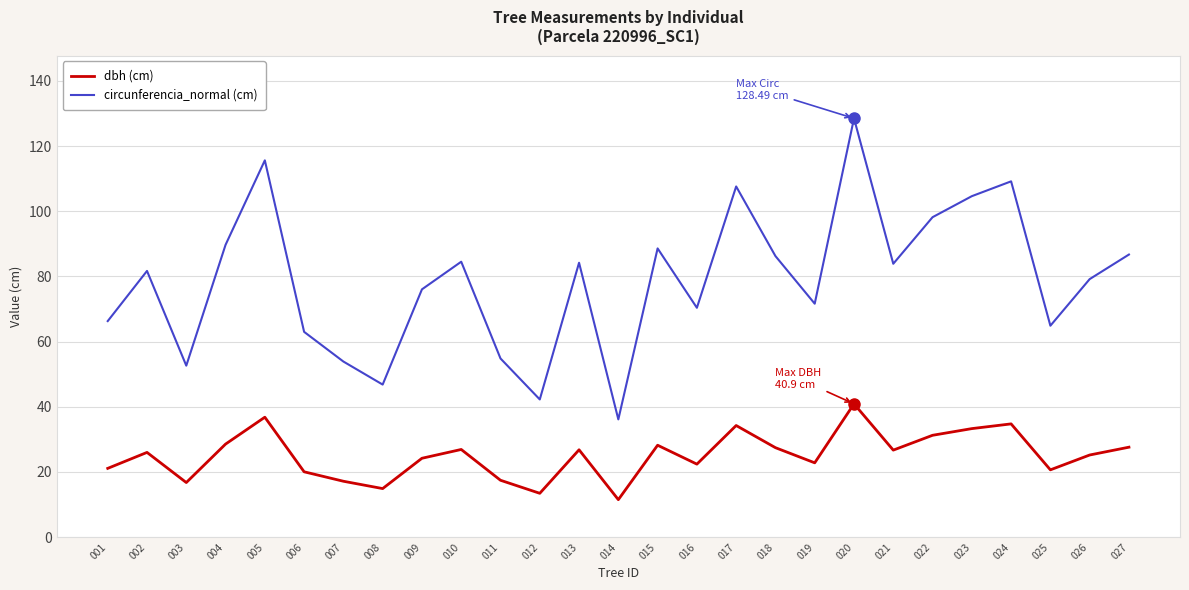

At which category does the chart reach its peak across all series?

020